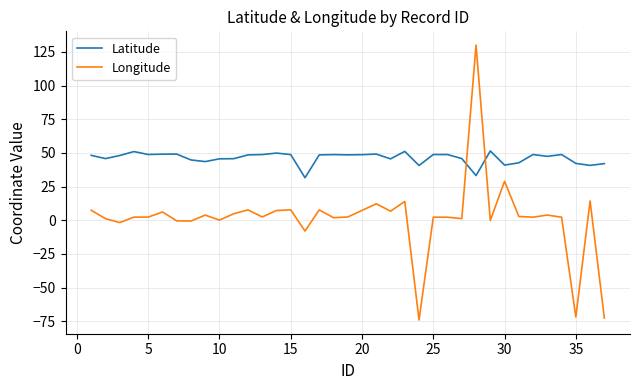

How many times do Longitude and Latitude cross each other?

2